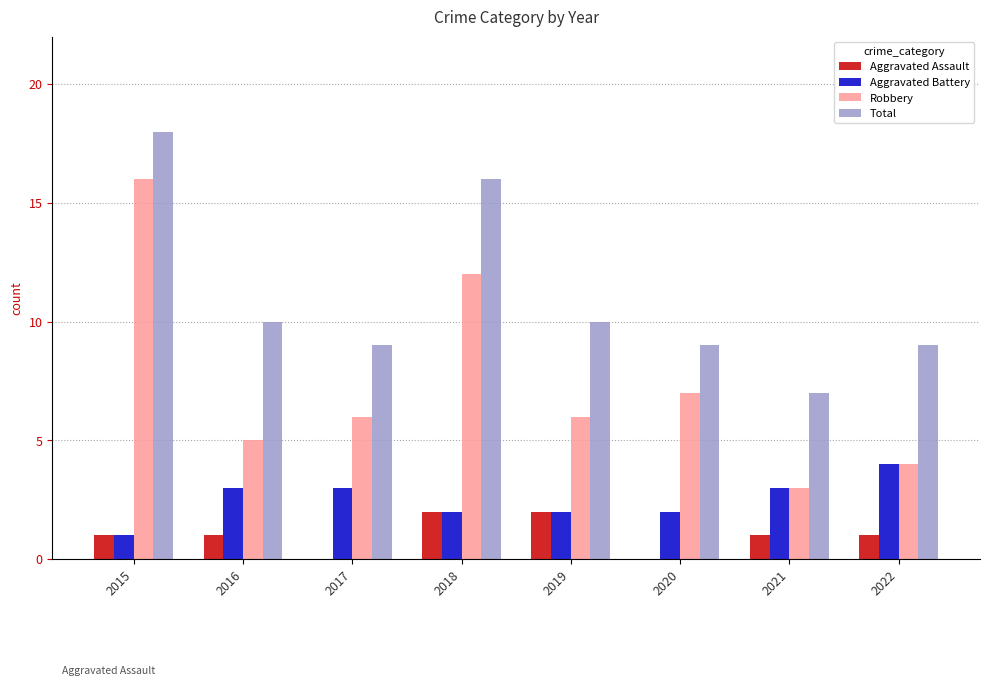

Count the number of categories in the chart.

8